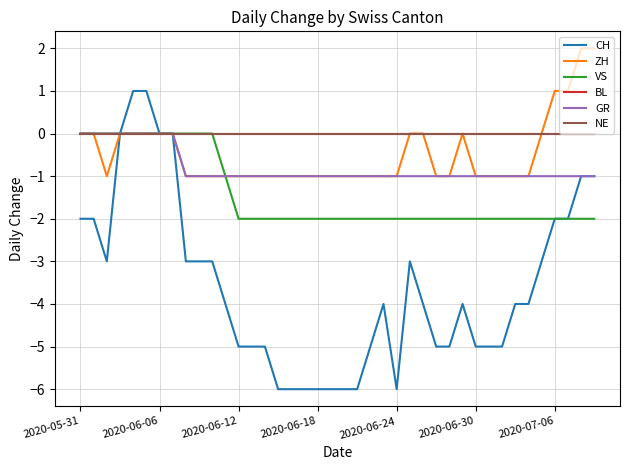

Count the CH values in the range -5 to -2.

25